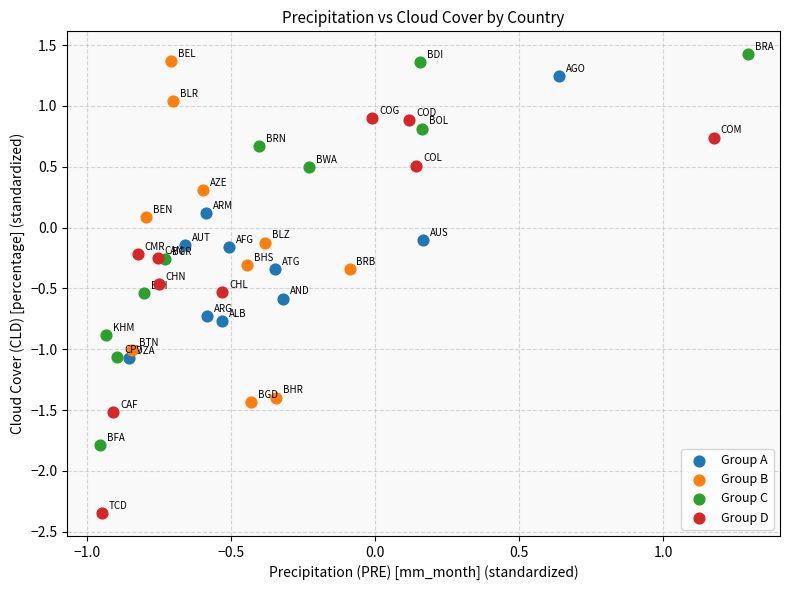

Which series contains the lowest Y value?

Group D